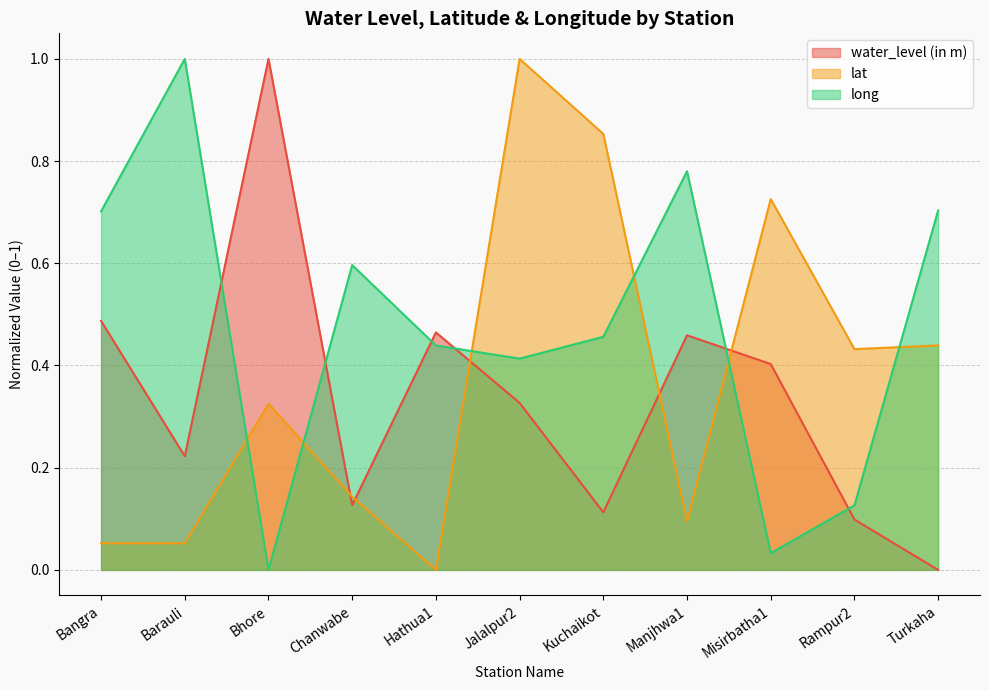

What is the difference between the water_level (in m) values at Turkaha and Rampur2?

0.1